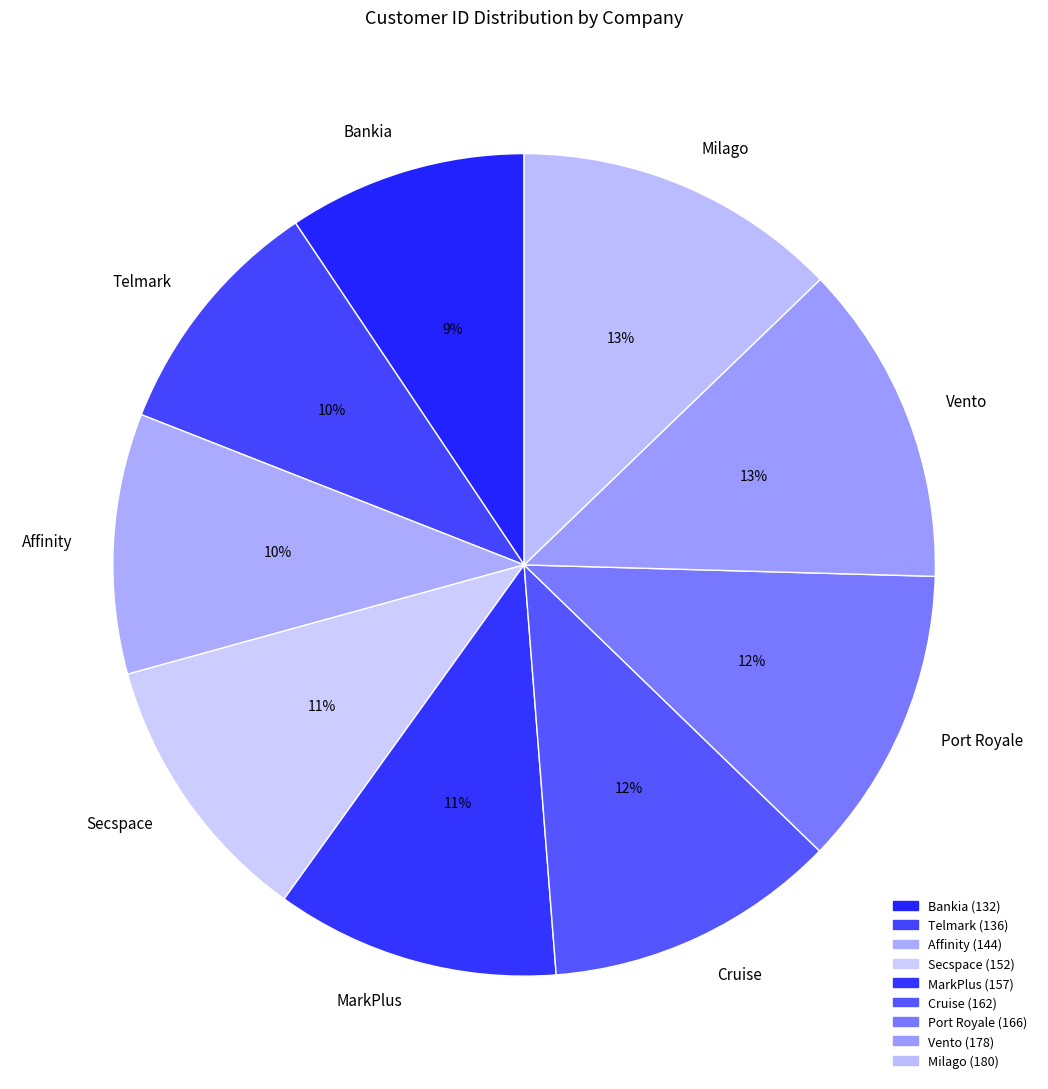

Which has a higher value, Milago or Bankia?

Milago